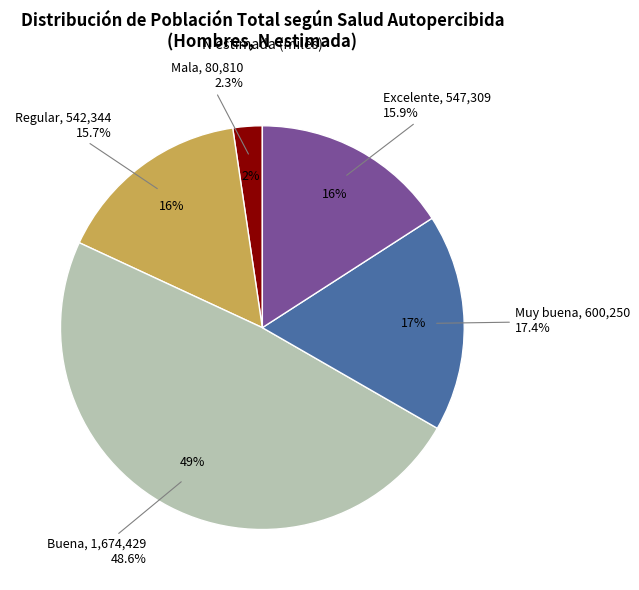

What is the ratio of the value at Excelente to the value at Mala?

6.8